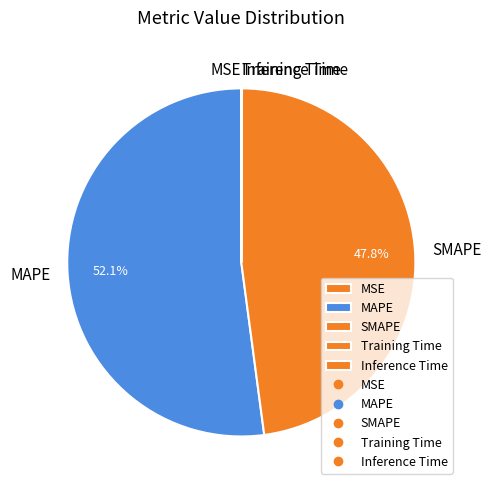

Which slice is the largest?

MAPE